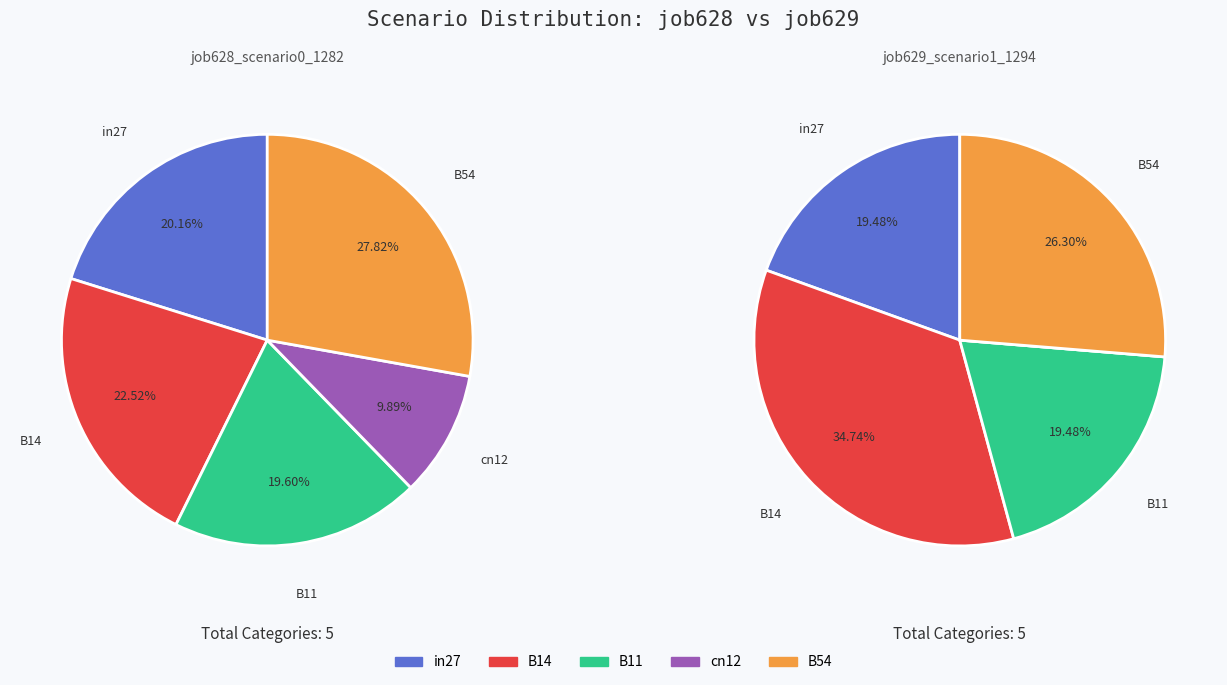

To the nearest percent, what is the difference between the B54 and B14 slice percentages?

8%